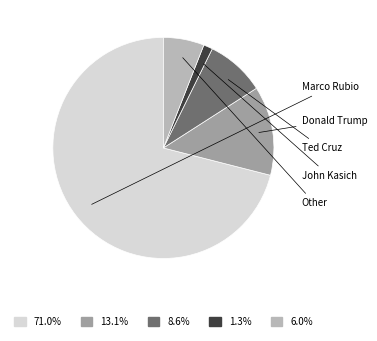

Does Marco Rubio represent more than half of the total?

Yes